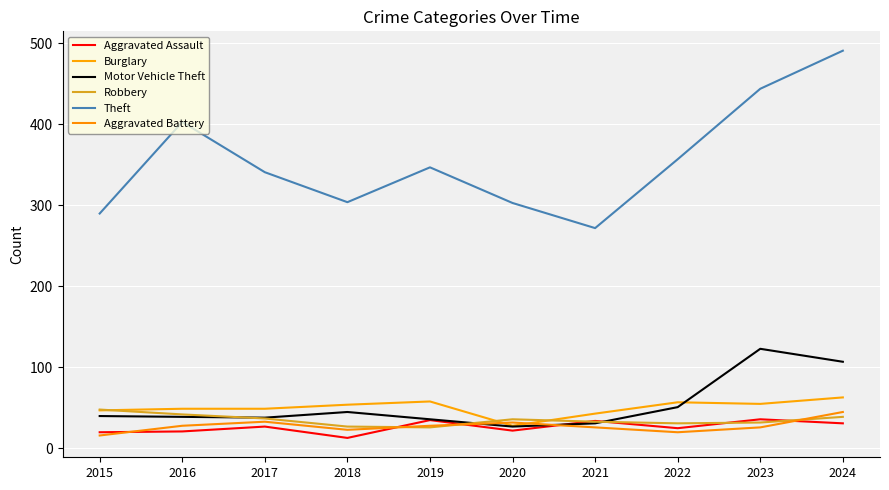

Is it true that Aggravated Assault equals 35 at 2019?

True